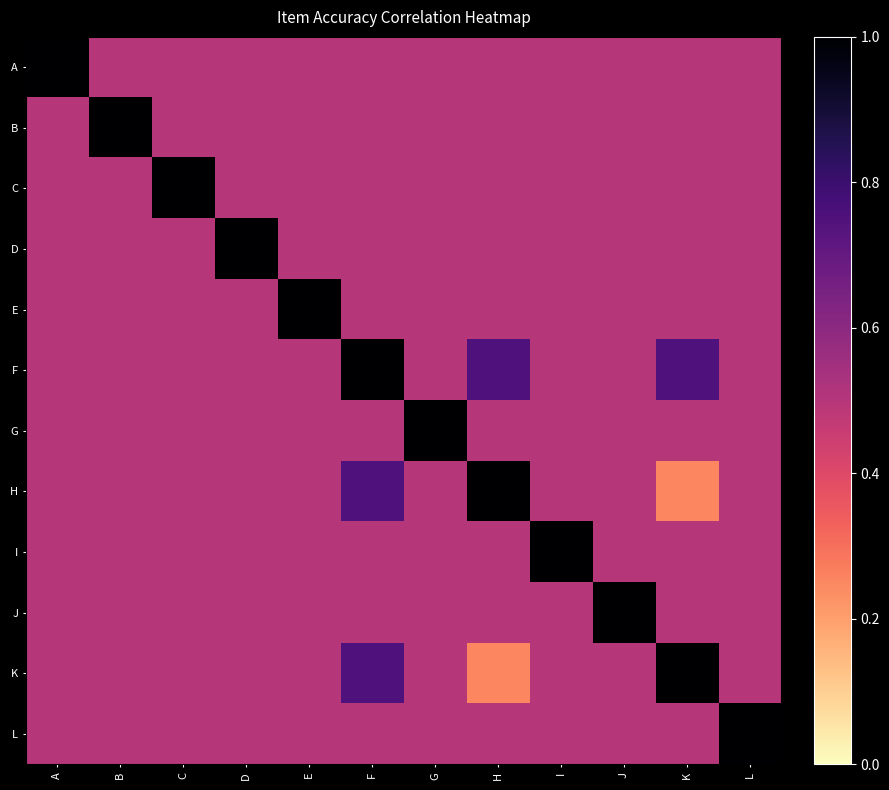

Which category has the highest value across all series?

A